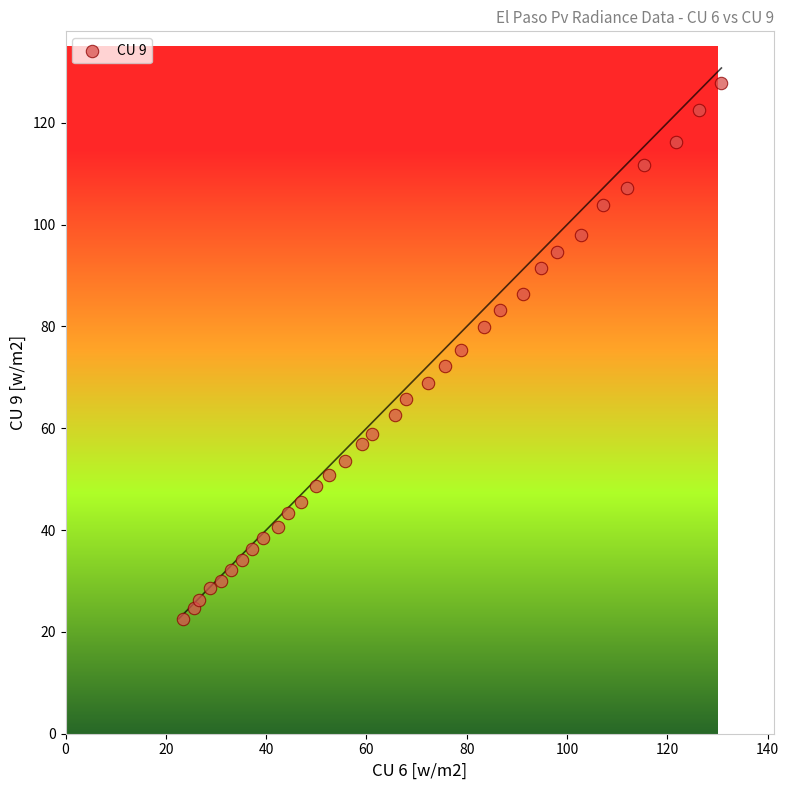

What is the range of X values (max minus min)?

107.3